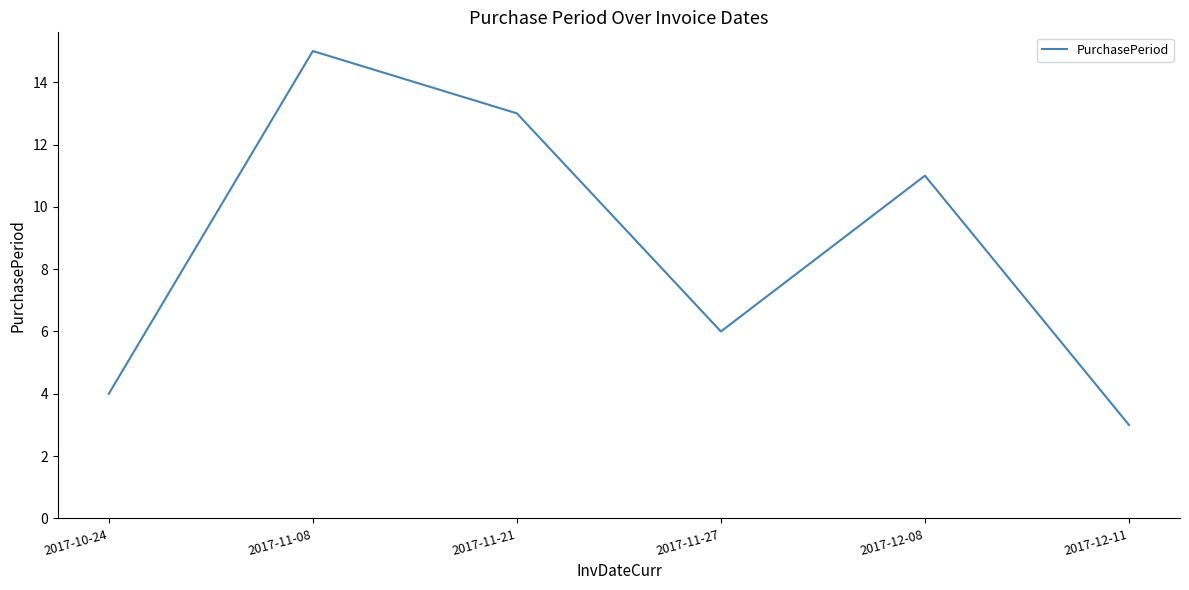

Where is the data nearest to the value 9?

2017-12-08